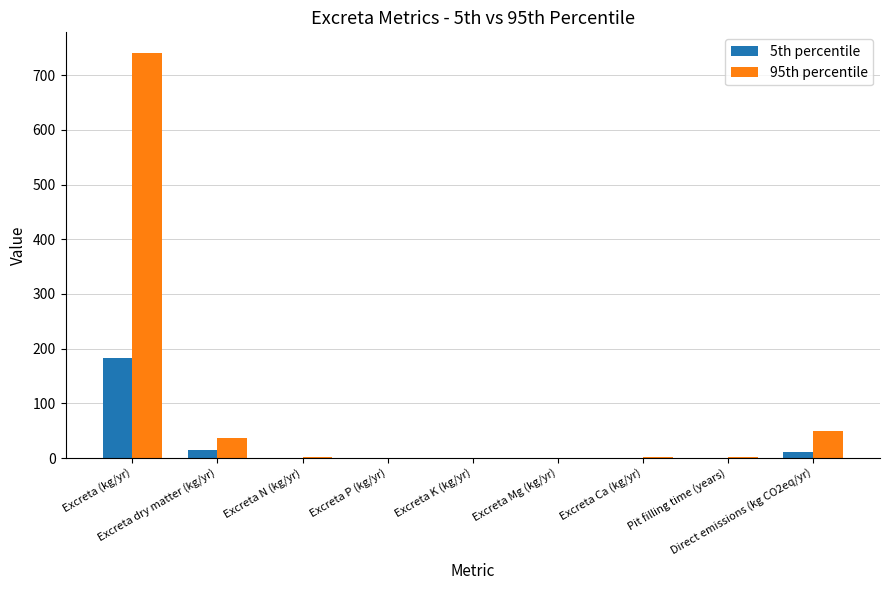

What is the approximate value of 5th percentile at Excreta N (kg/yr)?

0.5